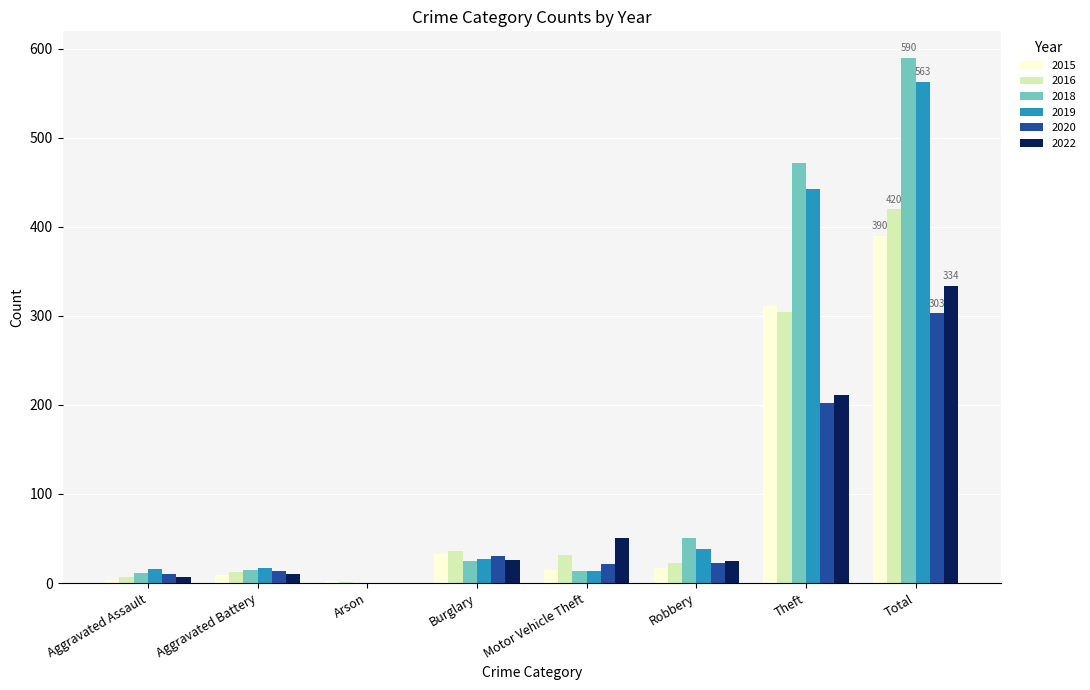

At which category is the sum across all series the highest?

Total